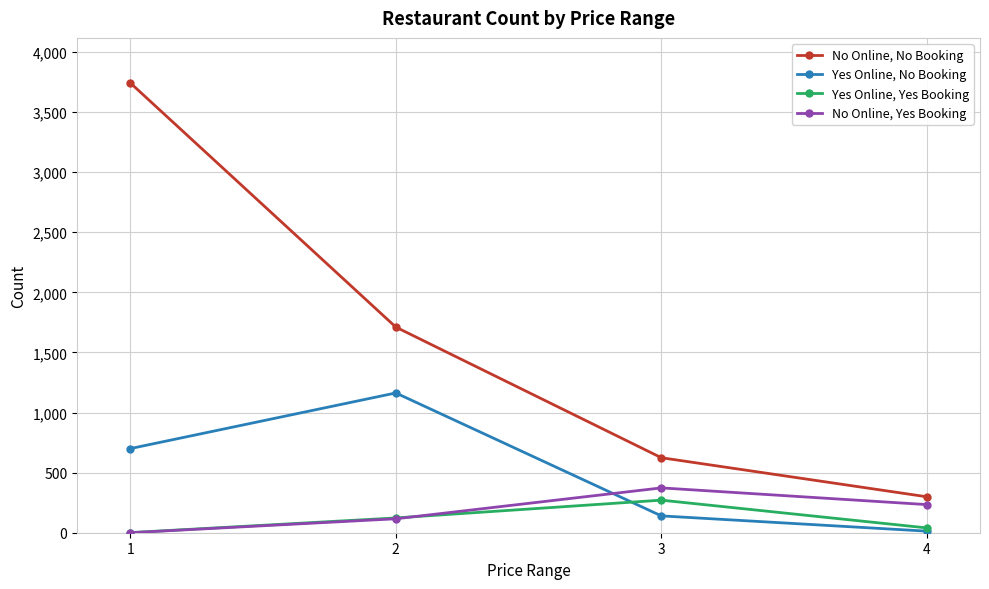

How many data points does each series have?

4